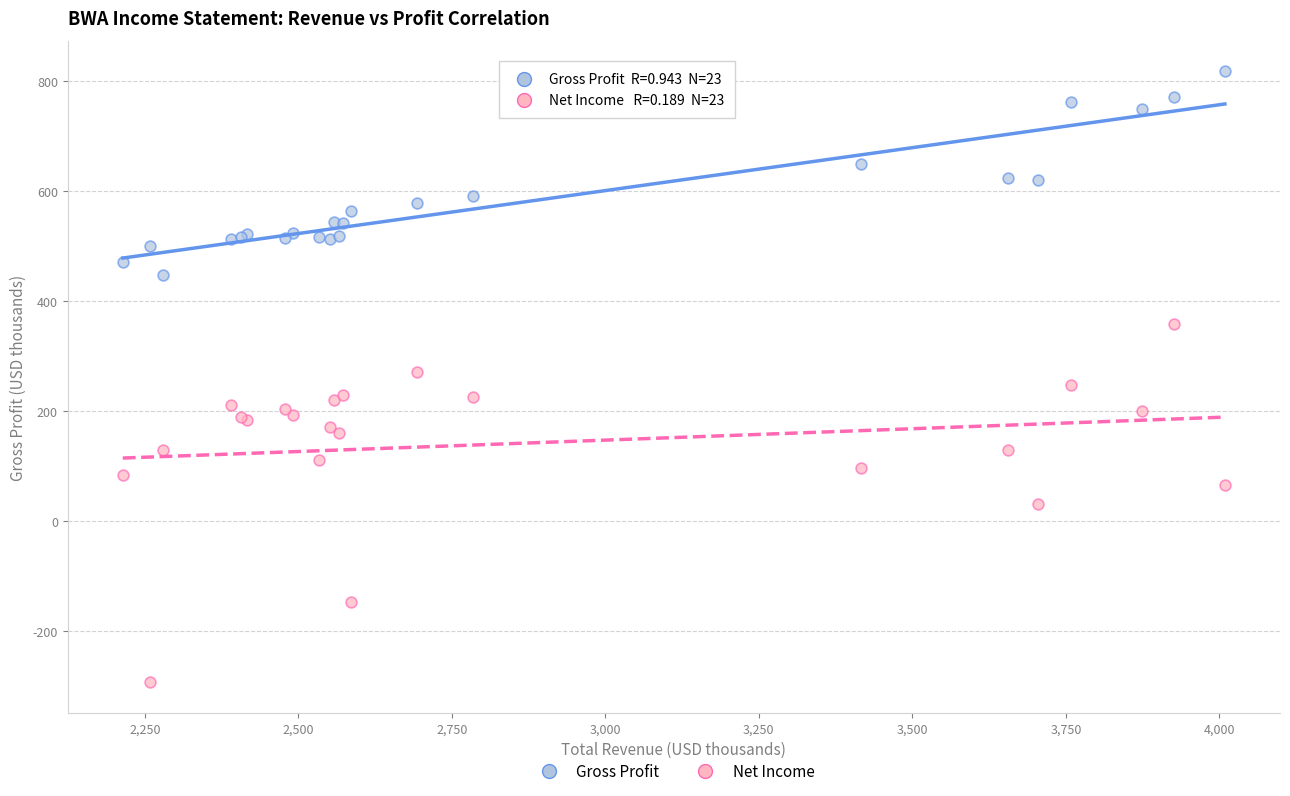

What are all the series names shown in the legend?

Gross Profit, Net Income